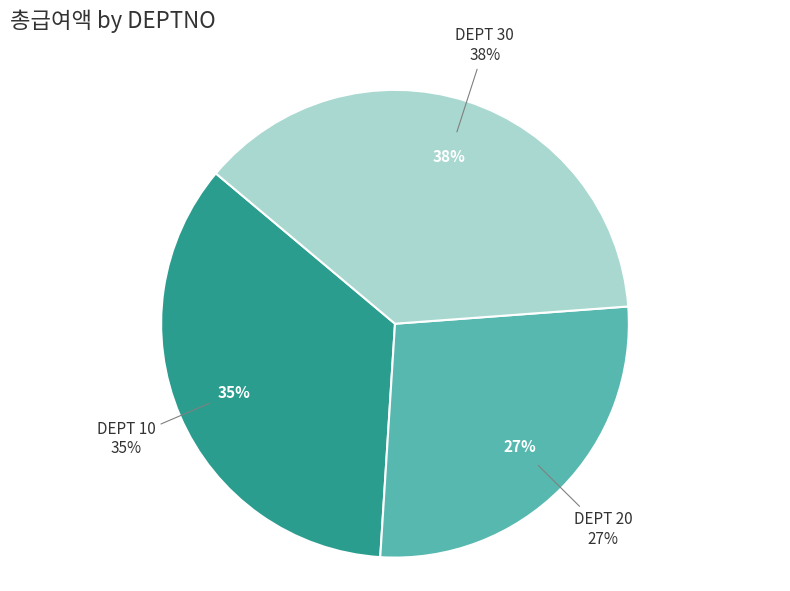

Between 10 and 20, which is larger?

10